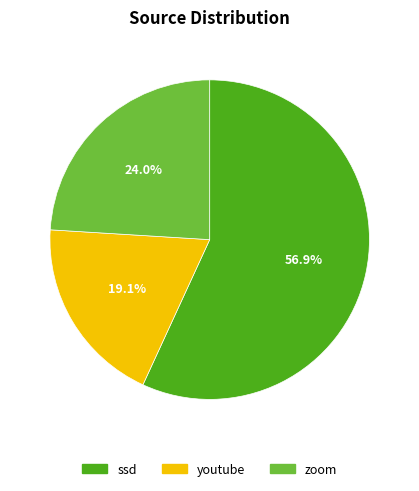

True or false: youtube accounts for 14% of the total.

False